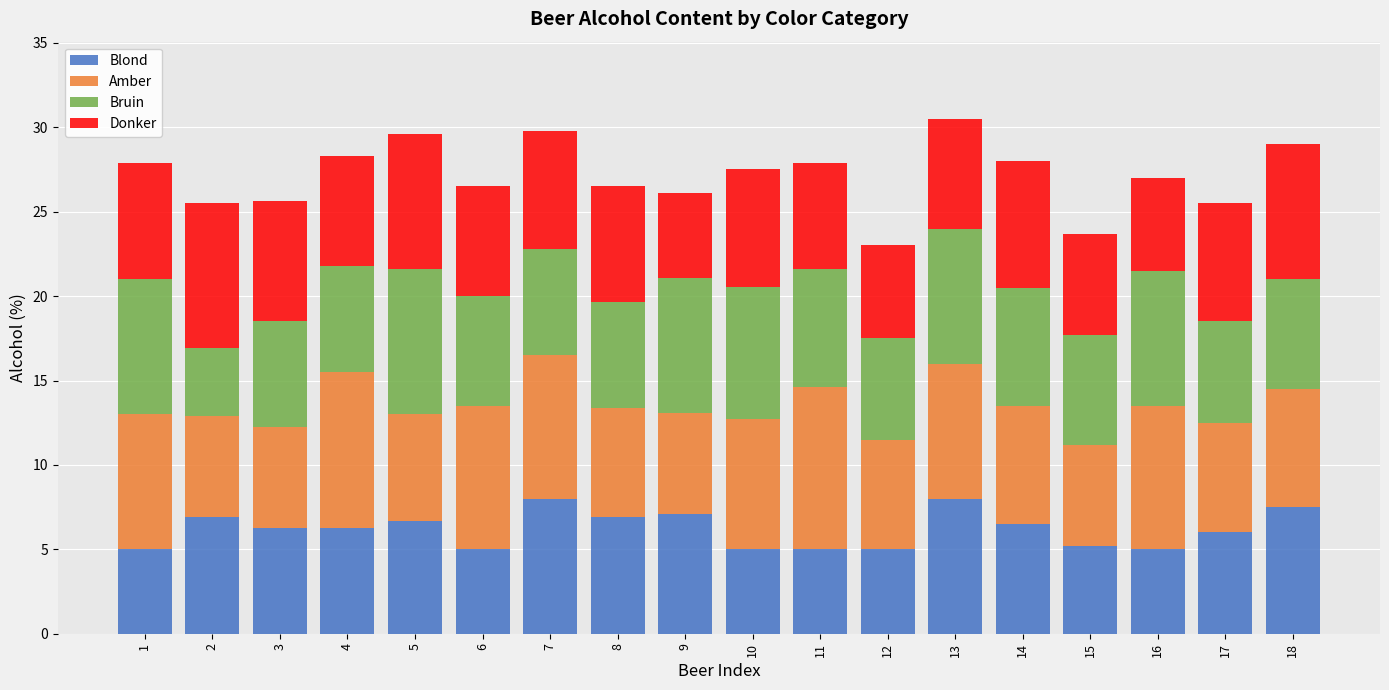

What is the difference between the maximum and second lowest values in the Blond series?

3.0